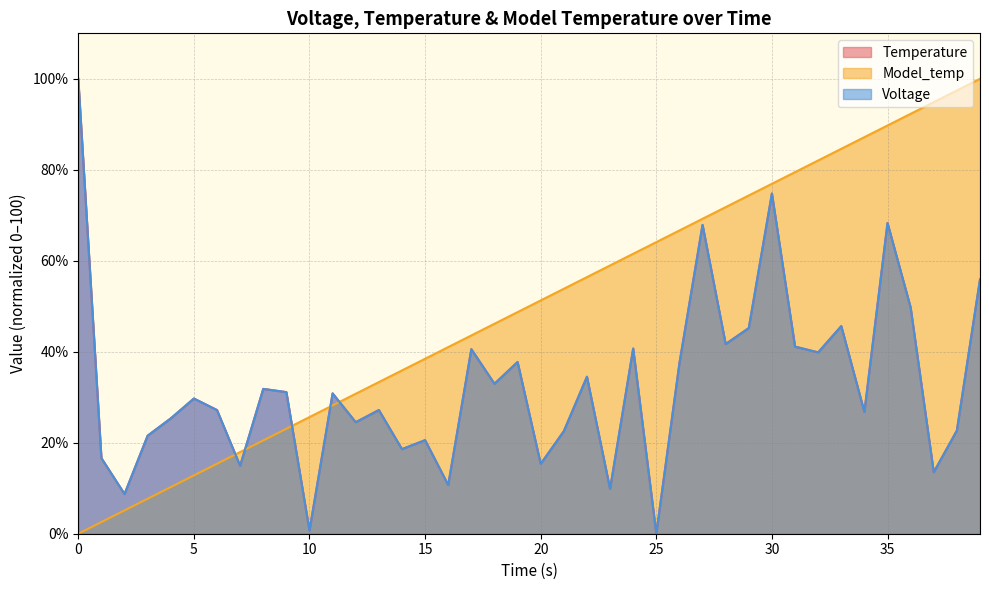

How many lines are shown in the chart?

3